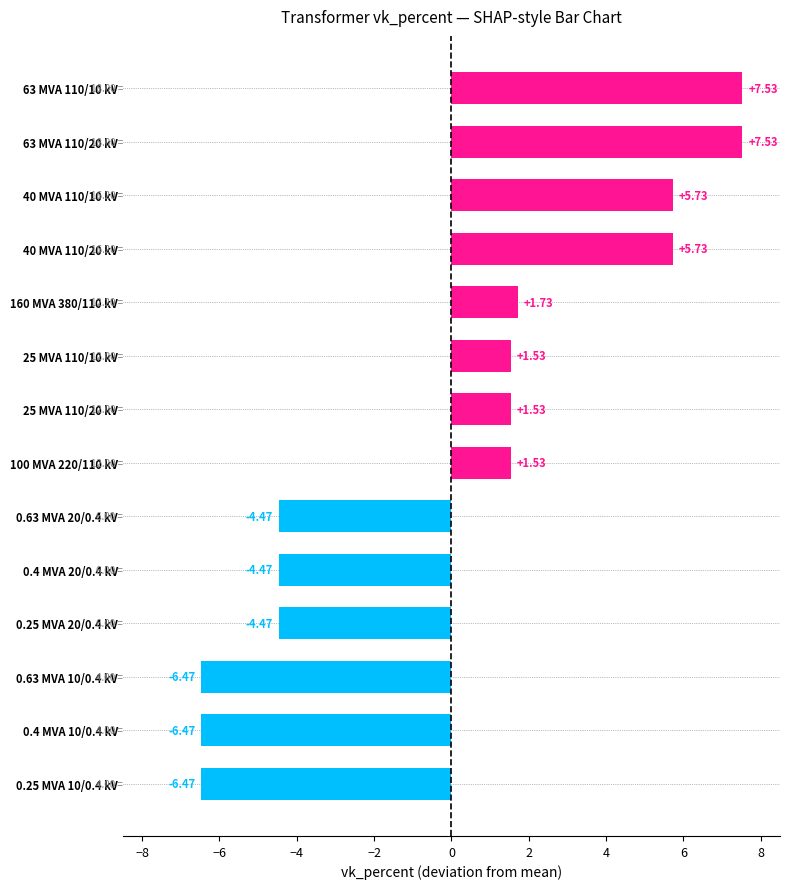

What is the difference between the maximum and minimum values?

14.0